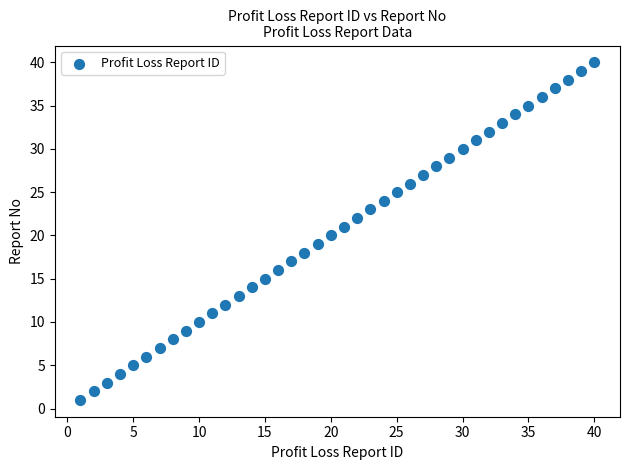

What is the range of Y values (max minus min)?

39